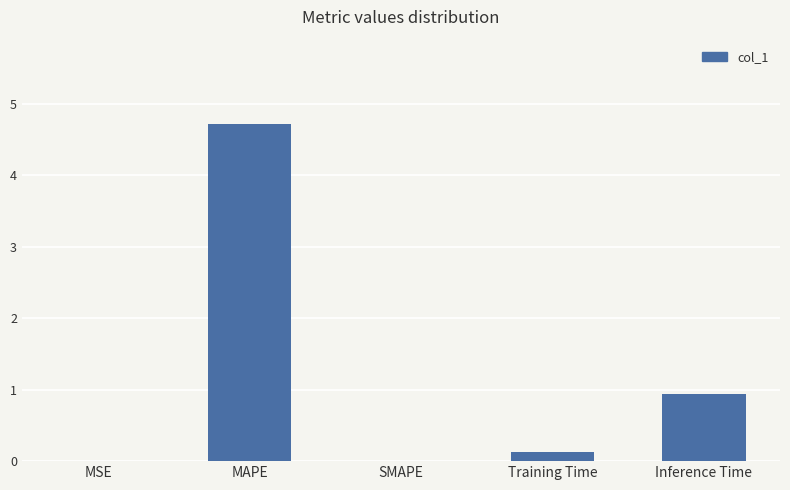

What is the change in value from MAPE to Inference Time?

-3.8